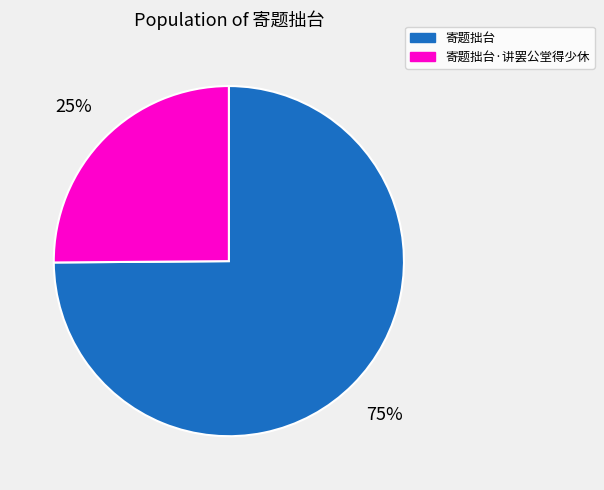

How many segments does this pie chart have?

2